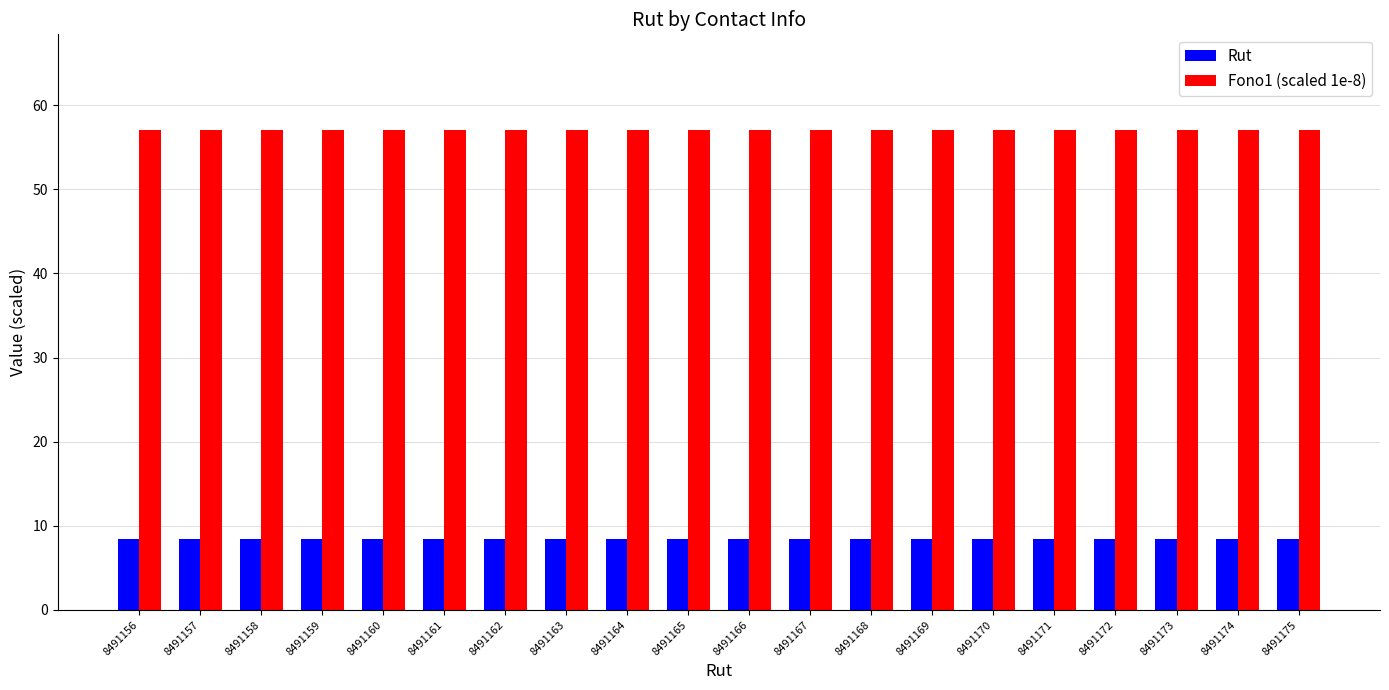

What is the total value across all series at 8491170?

65.5